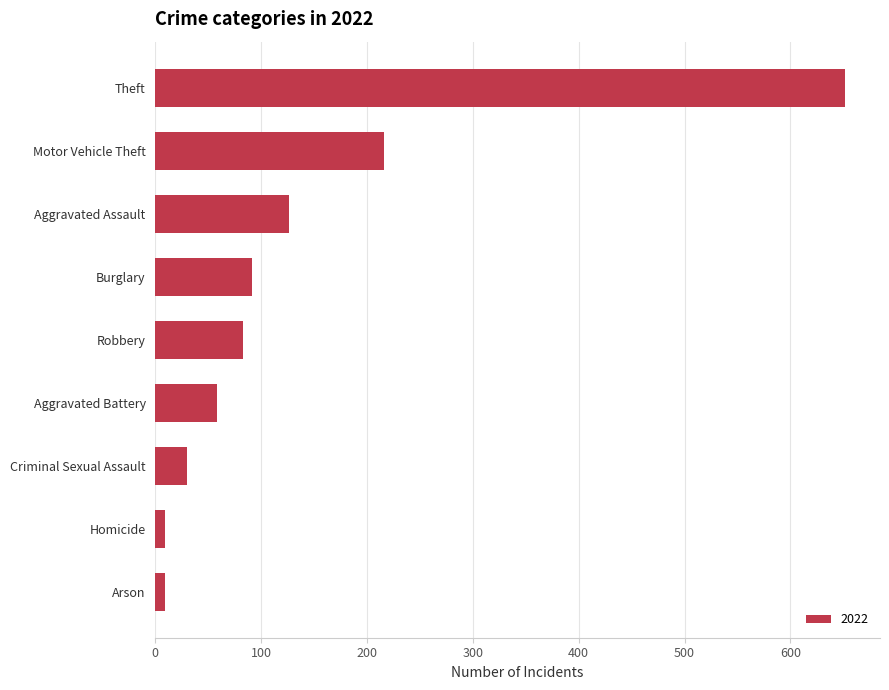

What is the change in value from Arson to Robbery?

+74